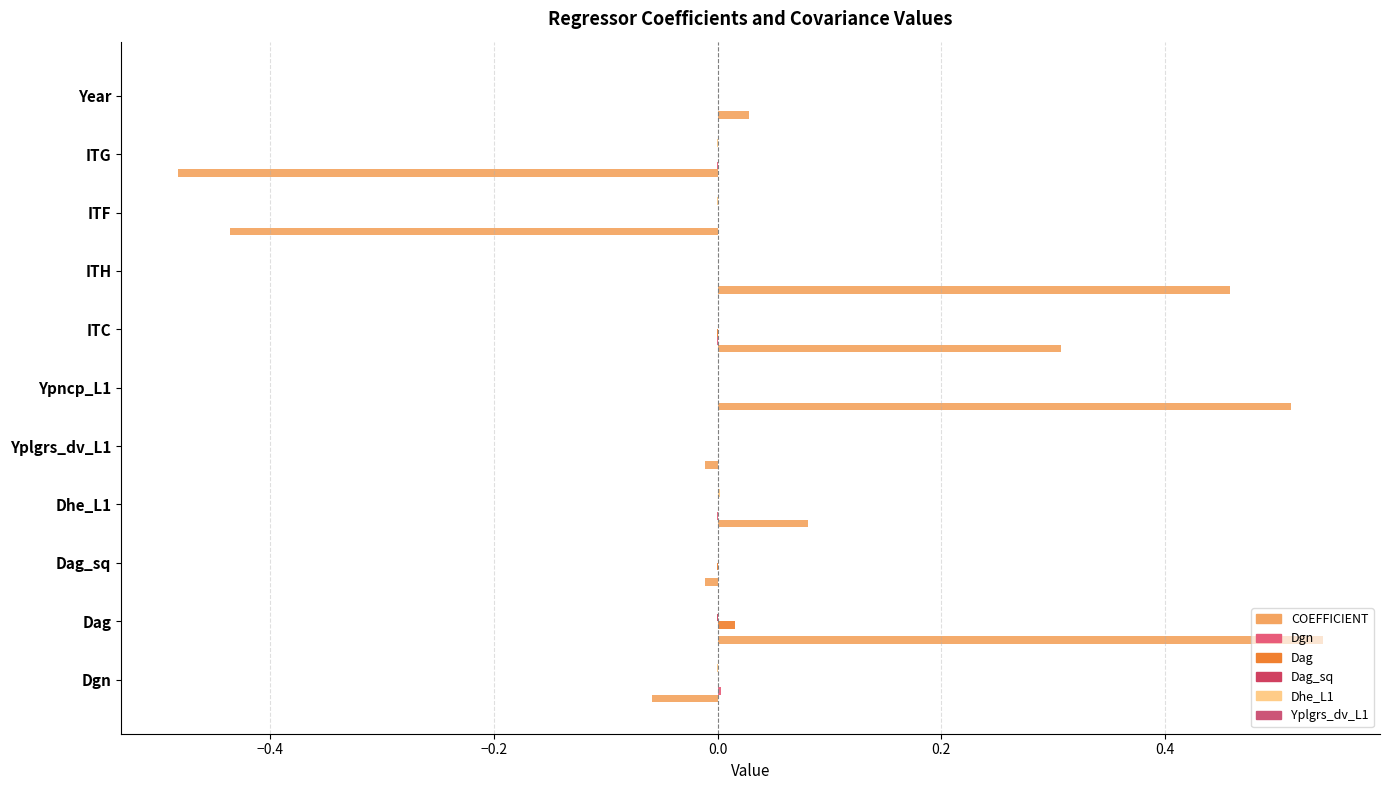

Reading right to left, what are all the values shown in this chart?

COEFFICIENT: 0.0	-0.5	-0.4	0.5	0.3	0.5	-0.0	0.1	-0.0	0.5	-0.1
Dgn: 0.0	-0.0	0.0	-0.0	-0.0	-0.0	-0.0	-0.0	-0.0	0.0	0.0
Dag: 0.0	0.0	0.0	-0.0	-0.0	-0.0	-0.0	0.0	-0.0	0.0	0.0
Dag_sq: -0.0	-0.0	-0.0	0.0	0.0	0.0	0.0	-0.0	0.0	-0.0	-0.0
Dhe_L1: 0.0	-0.0	-0.0	0.0	-0.0	-0.0	0.0	0.0	-0.0	0.0	-0.0
Yplgrs_dv_L1: 0.0	0.0	0.0	-0.0	-0.0	0.0	0.0	0.0	0.0	-0.0	-0.0